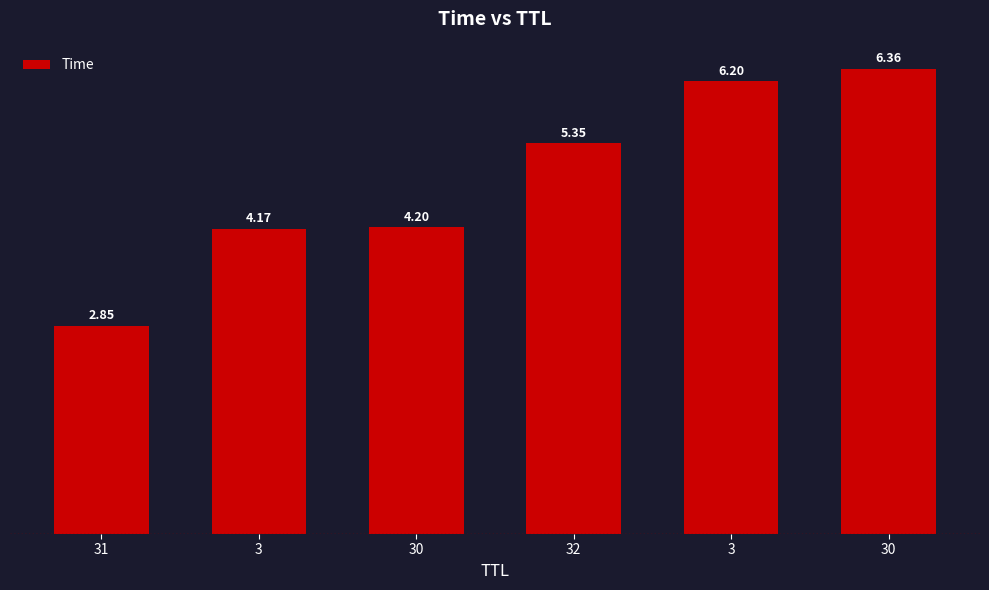

What is the ratio of the value at 31 to the value at 3?

0.7